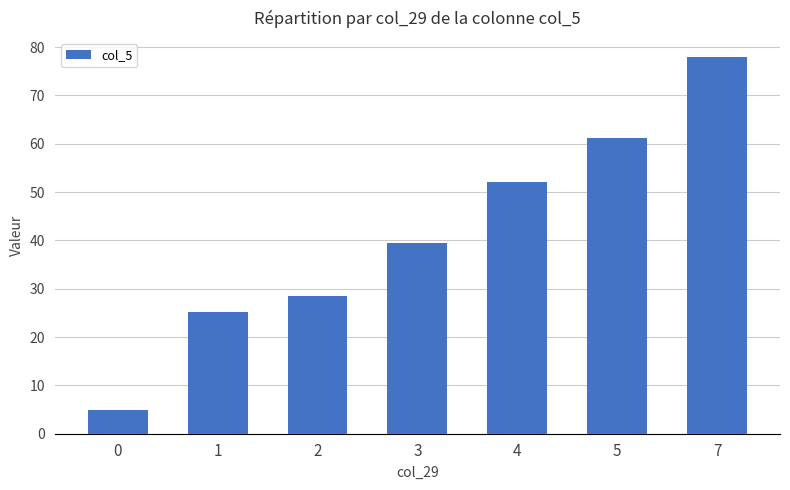

True or false: the data shows 25.1 at 1.

True